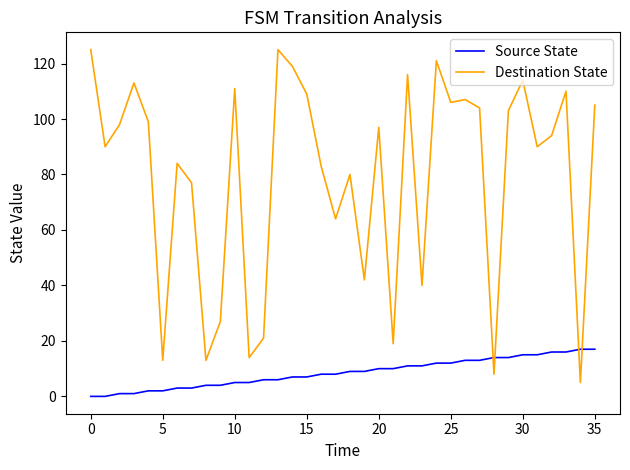

List the series in order of their overall mean, highest first.

Destination State, Source State